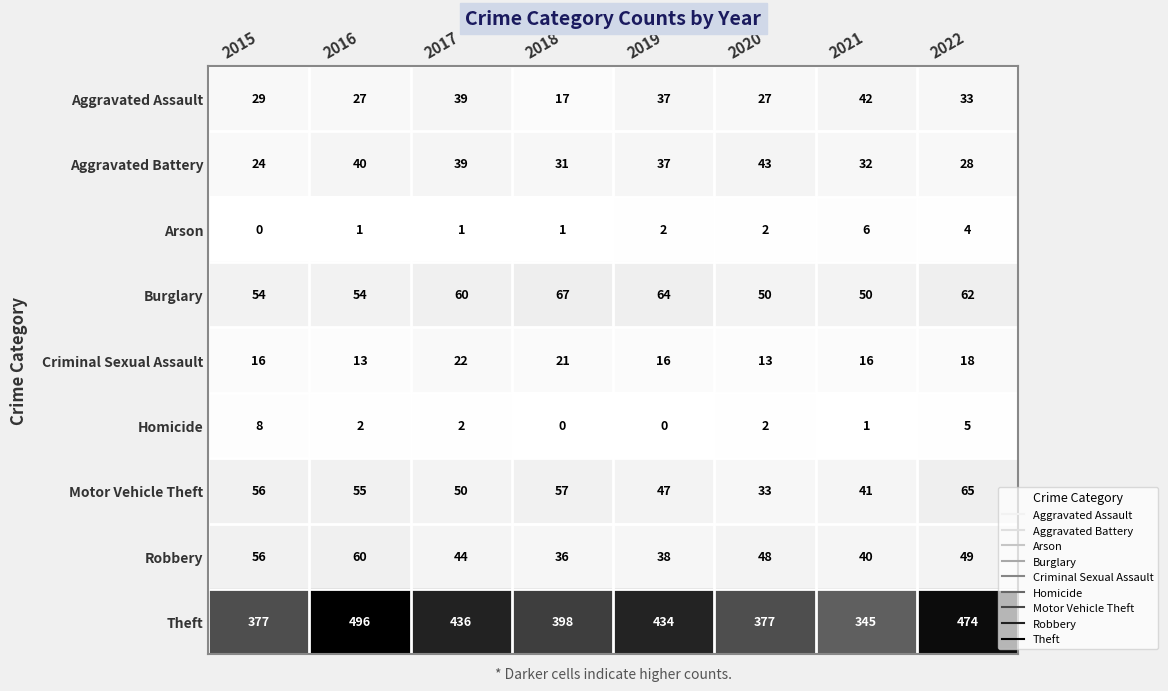

What is the spread (max minus min) of values at 2017?

435